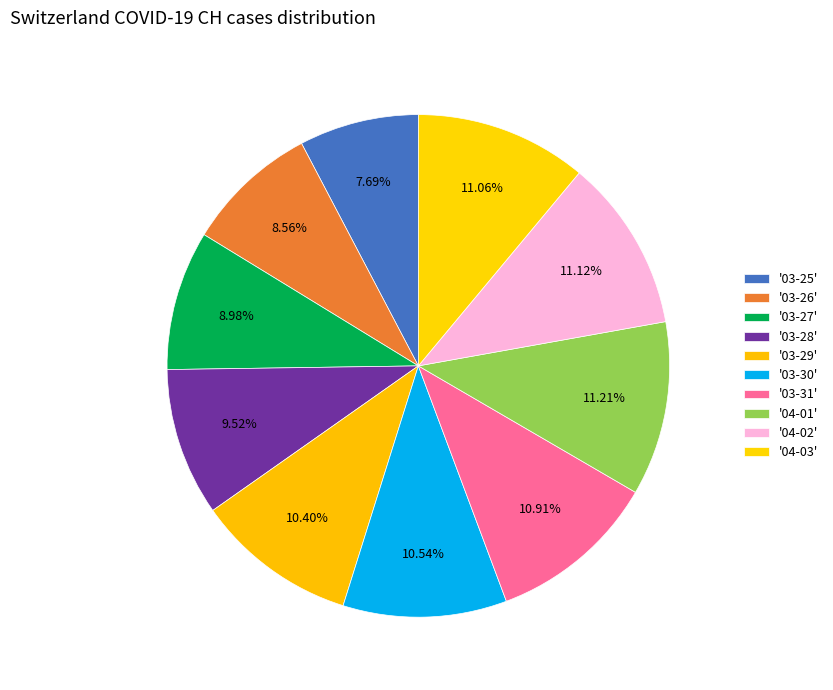

How many slices are in this pie chart?

10